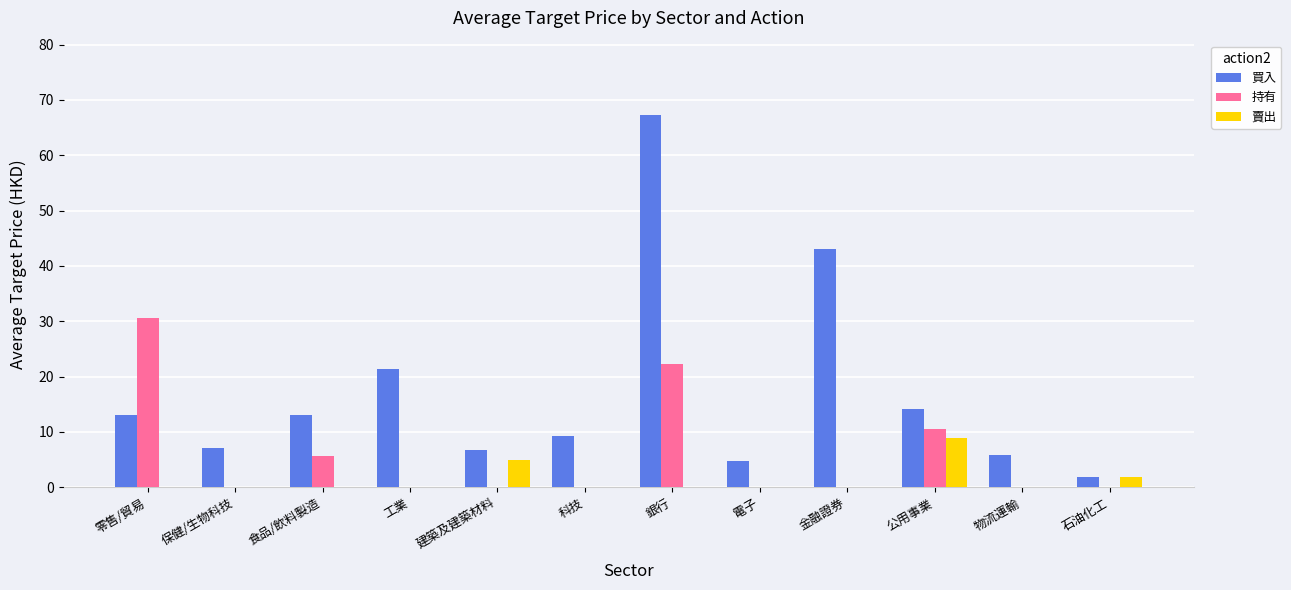

Which series changed the most between 科技 and 公用事業?

持有